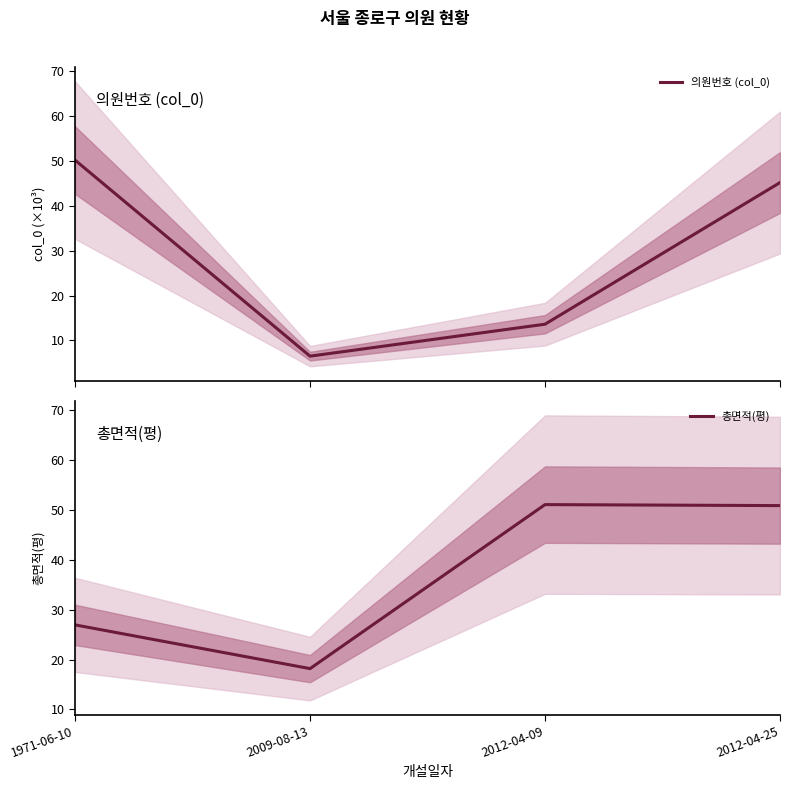

The 총면적(평) series shows 71.3 at 2012-04-09. True or false?

False